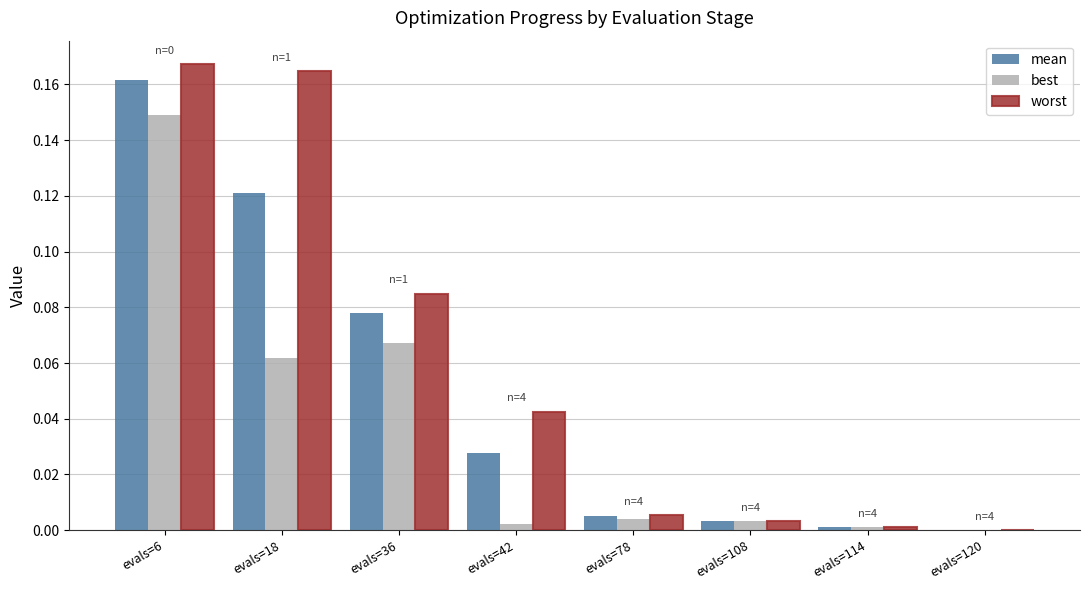

At which category is the sum across all series the highest?

evals=6